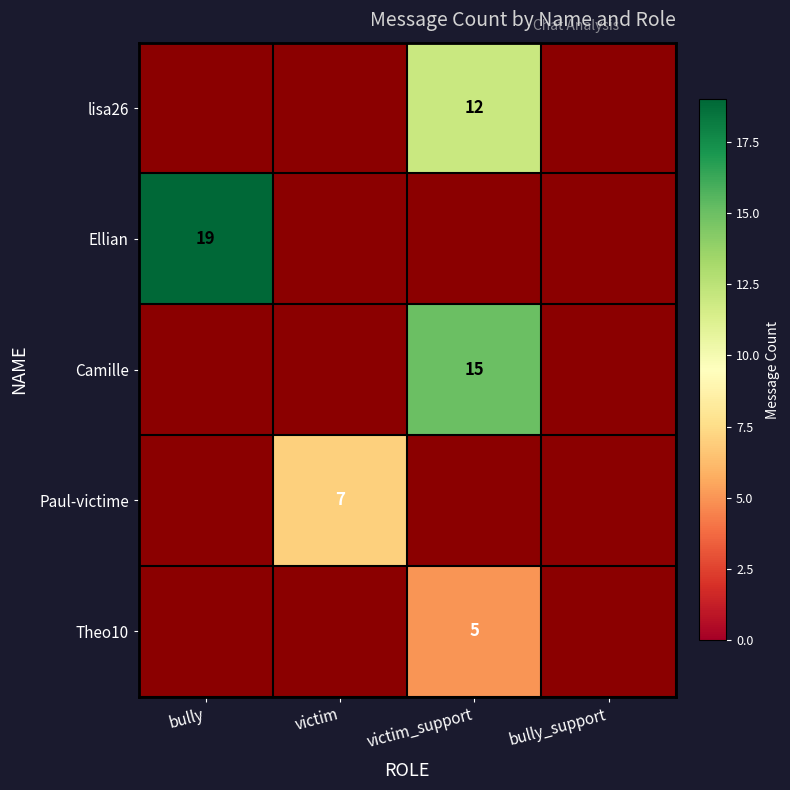

The value of Ellian at bully is 9.2. True or false?

False